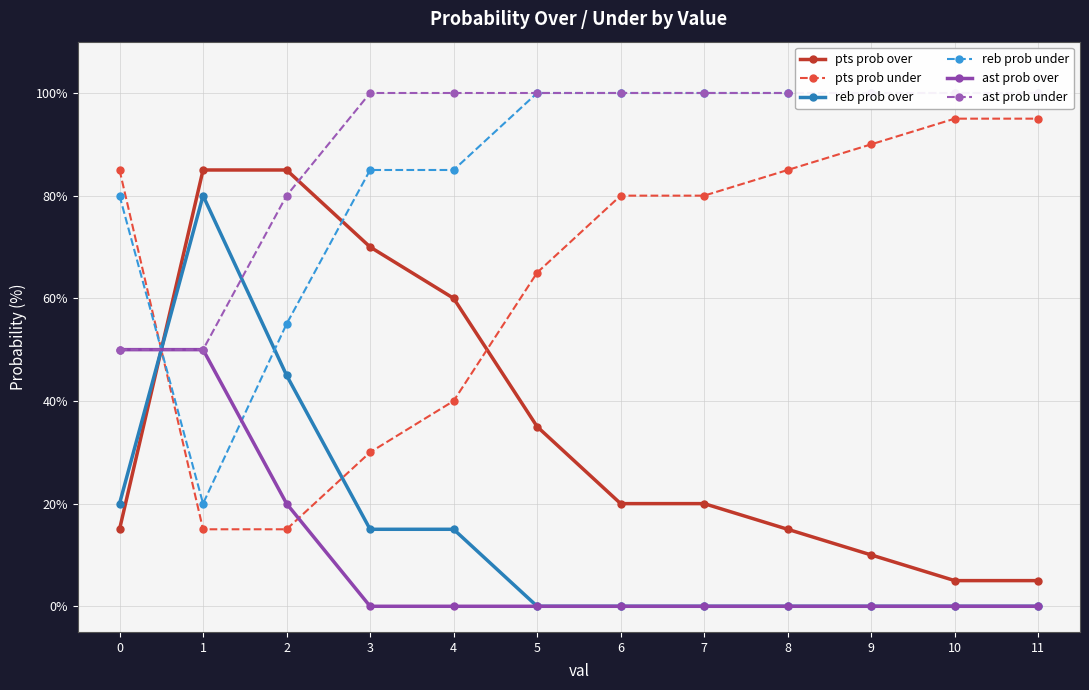

What are all the series names shown in the legend?

pts prob over, pts prob under, reb prob over, reb prob under, ast prob over, ast prob under